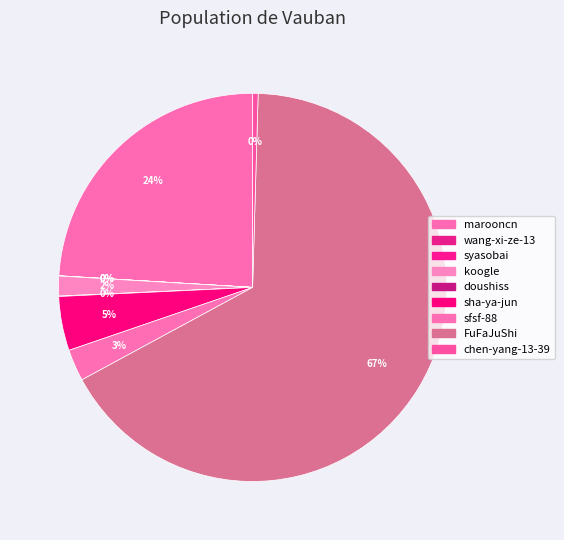

What is the largest slice in the pie chart?

FuFaJuShi